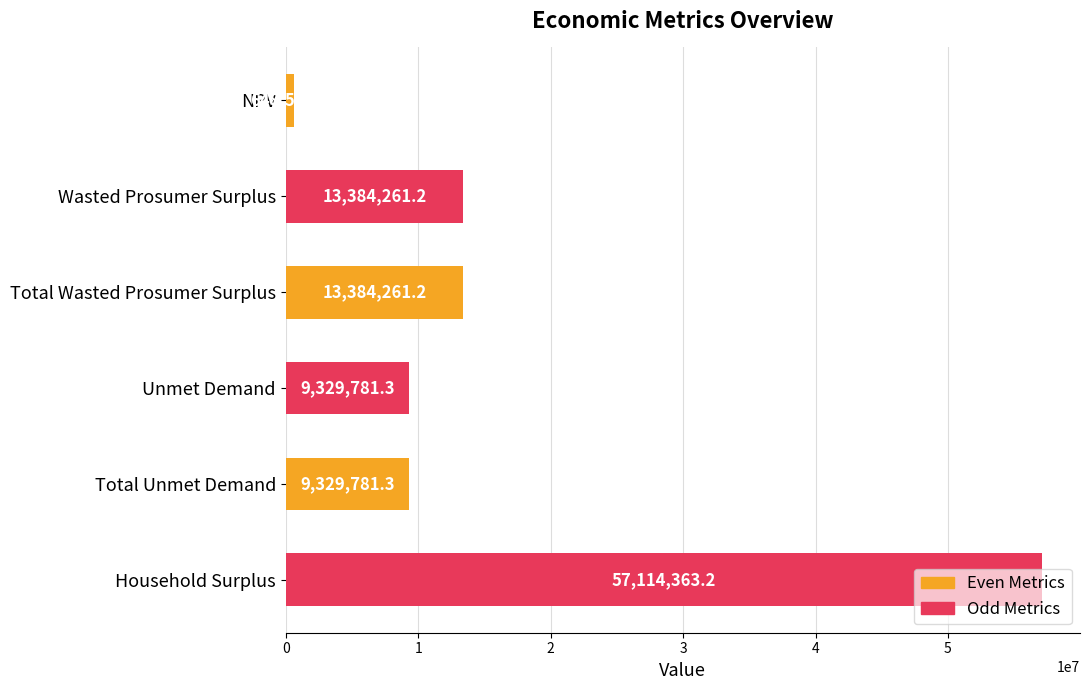

What is the sum of the values at Total Wasted Prosumer Surplus and Unmet Demand?

22714042.5